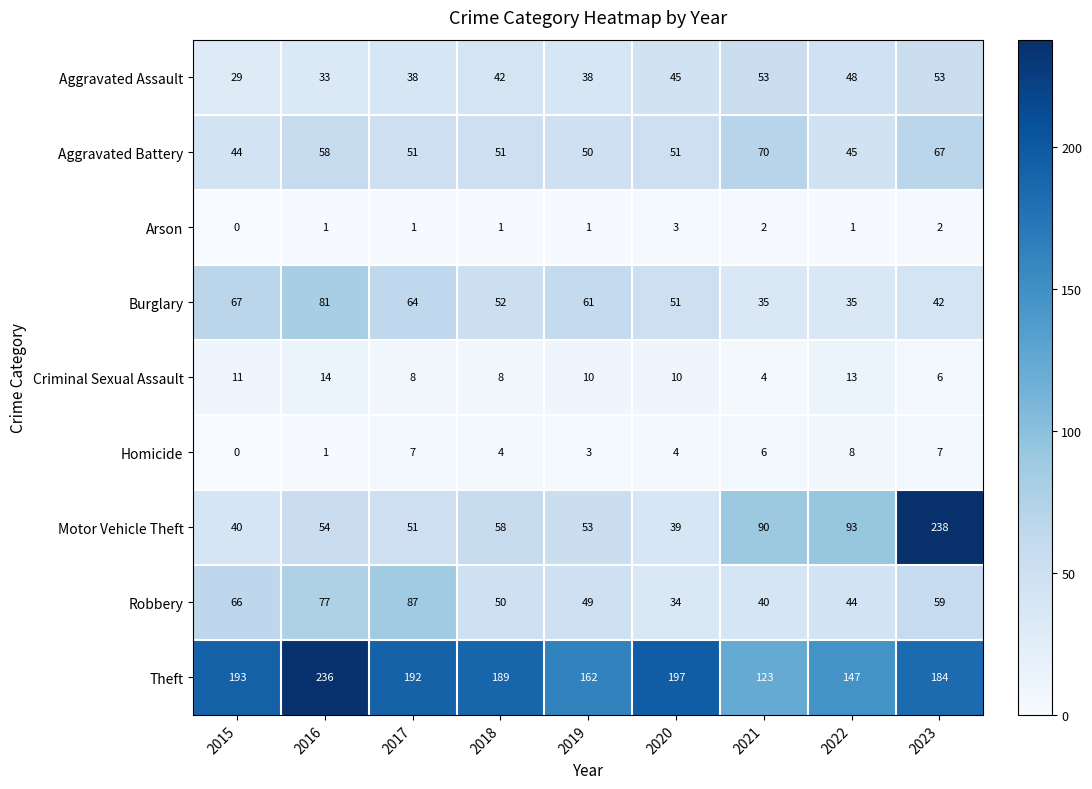

Between 2015 and 2018, which series saw the biggest shift?

Motor Vehicle Theft